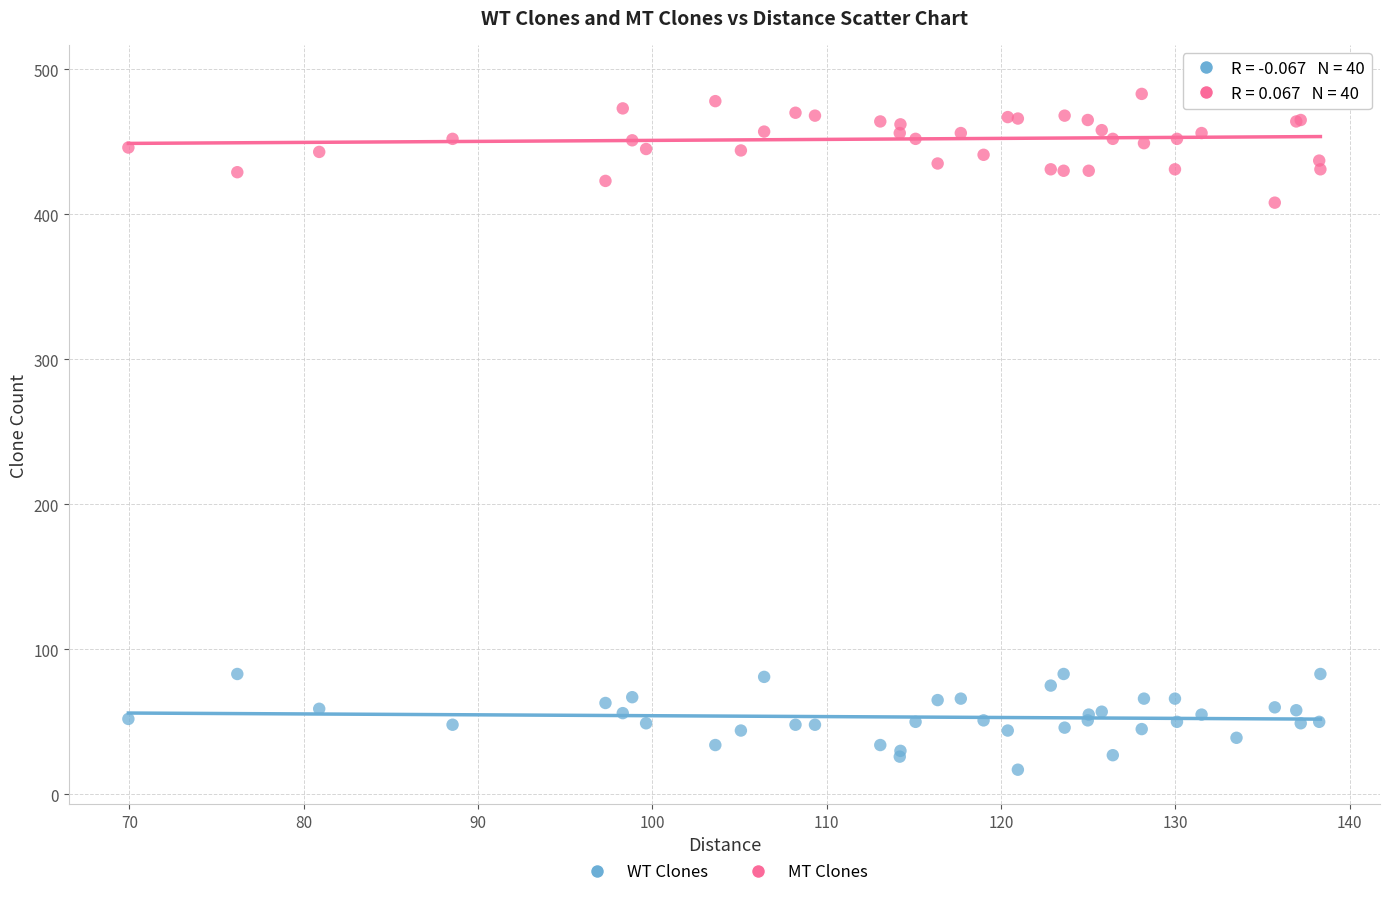

Which series contains the highest Y value?

MT Clones